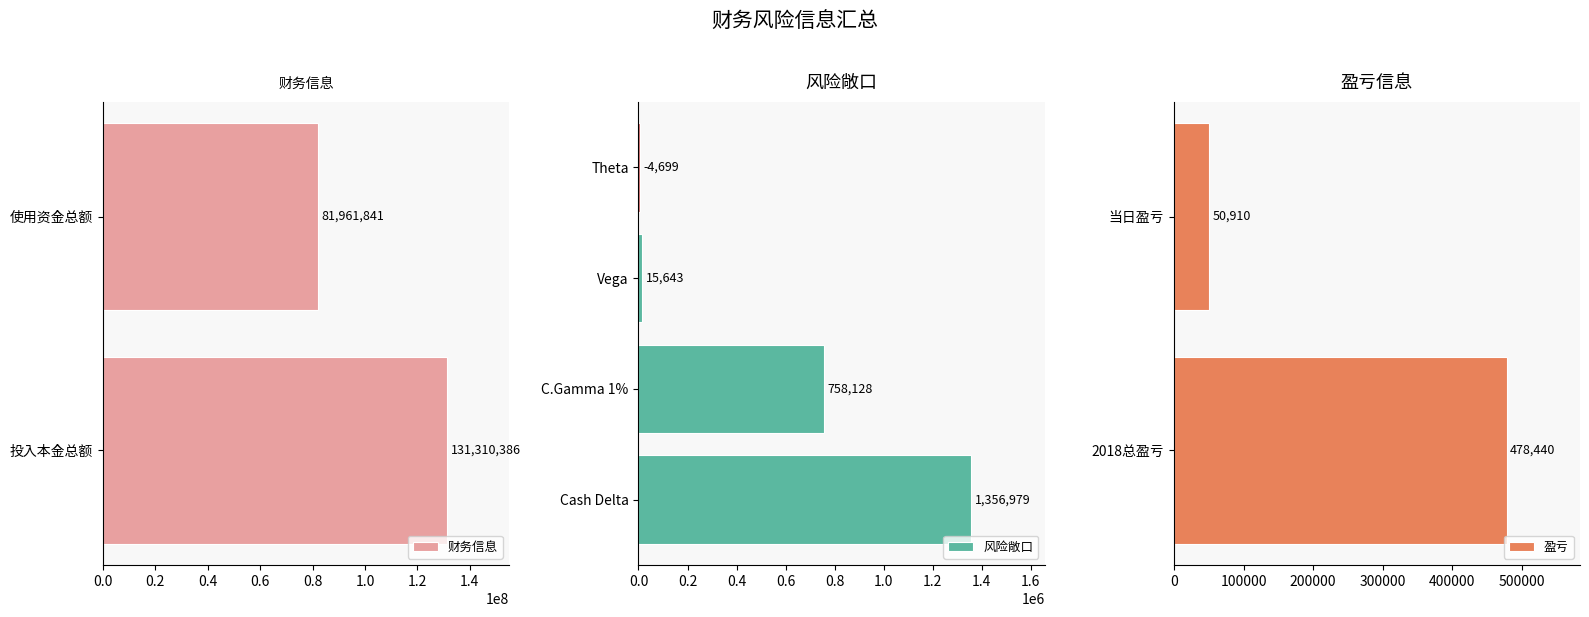

What is the sum of the 风险敞口 values at Theta and Cash Delta?

1361678